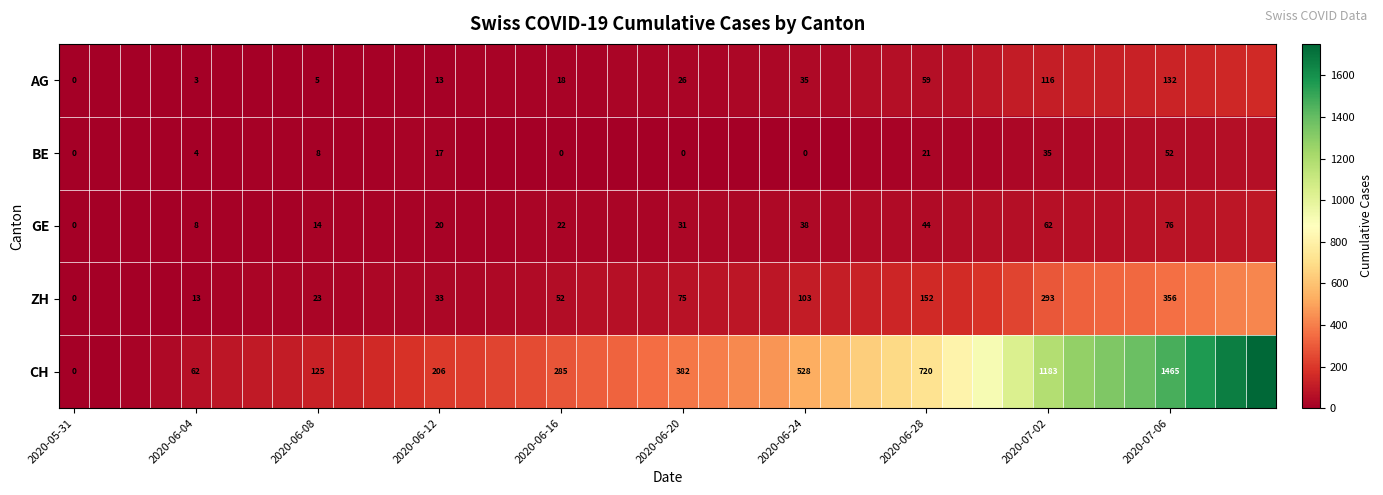

True or false: CH has a value of 206 at 2020-06-12.

True